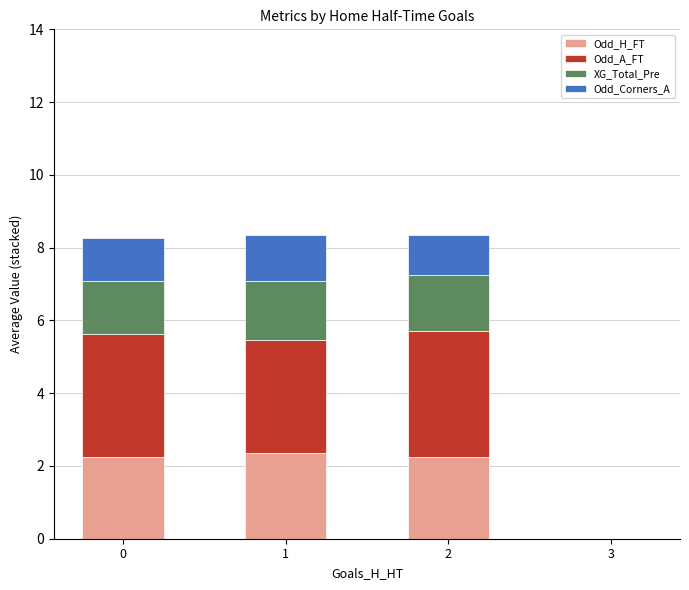

What is the total value across all series at 1?

8.4